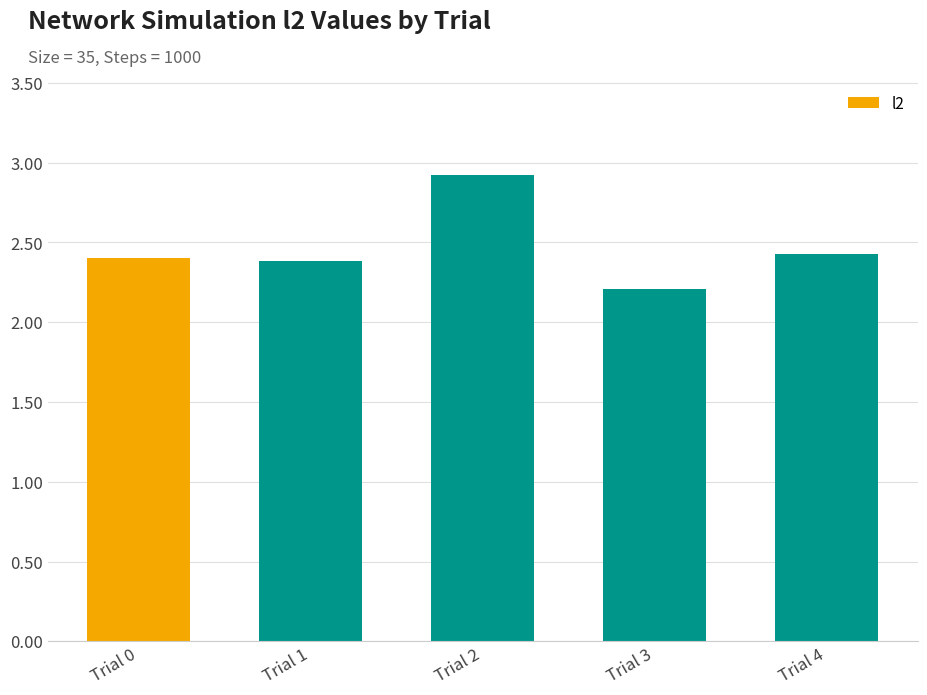

The chart shows a value of 2.4 at Trial 4. True or false?

True